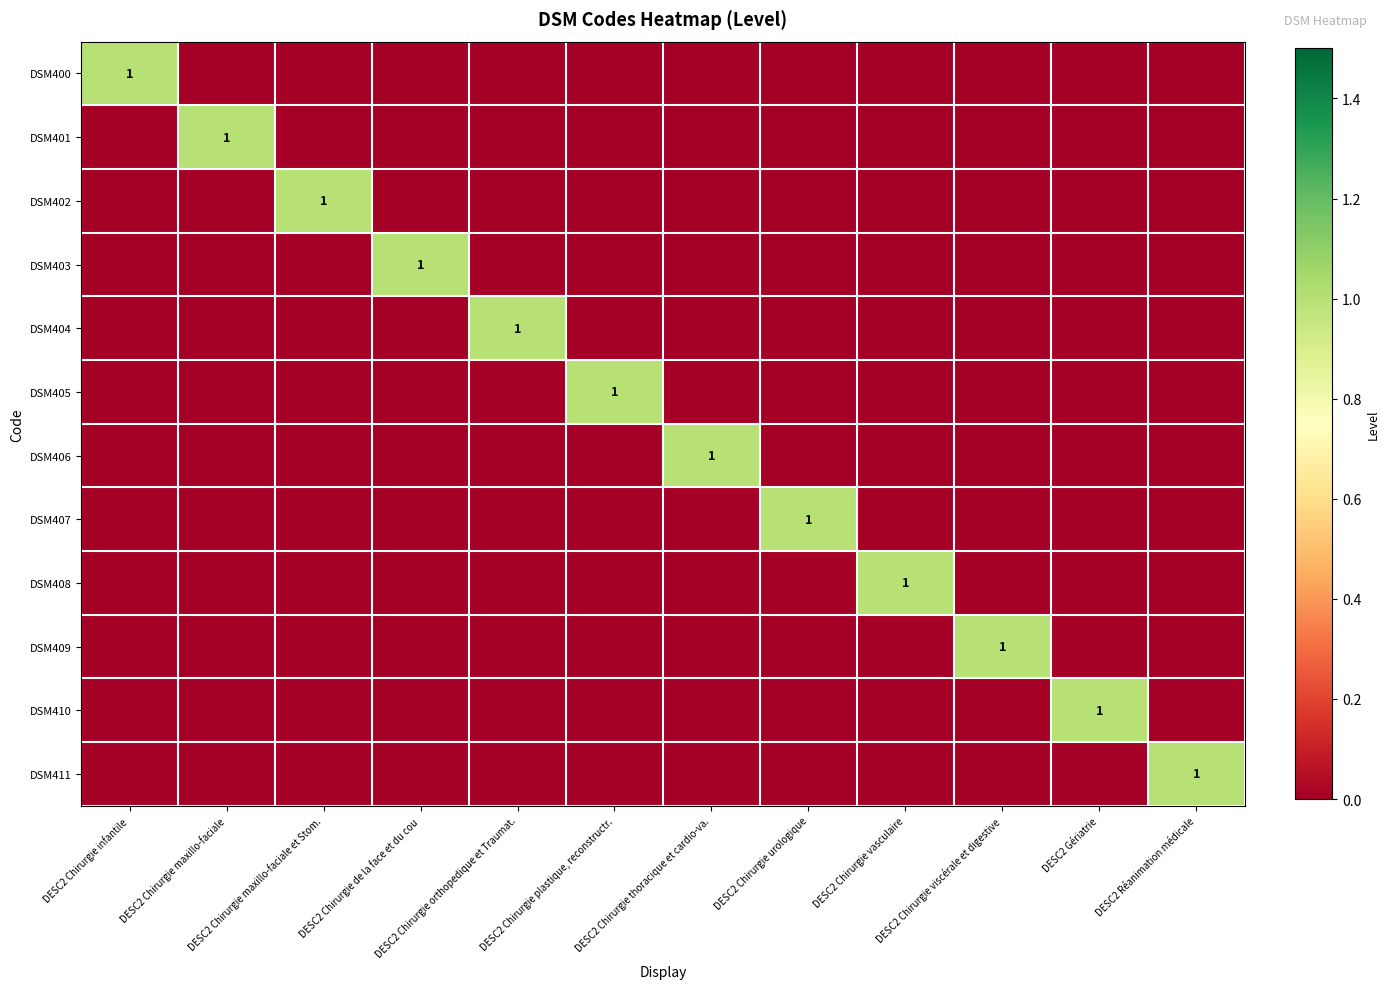

Count the DSM404 values in the range 0 to 1.

12